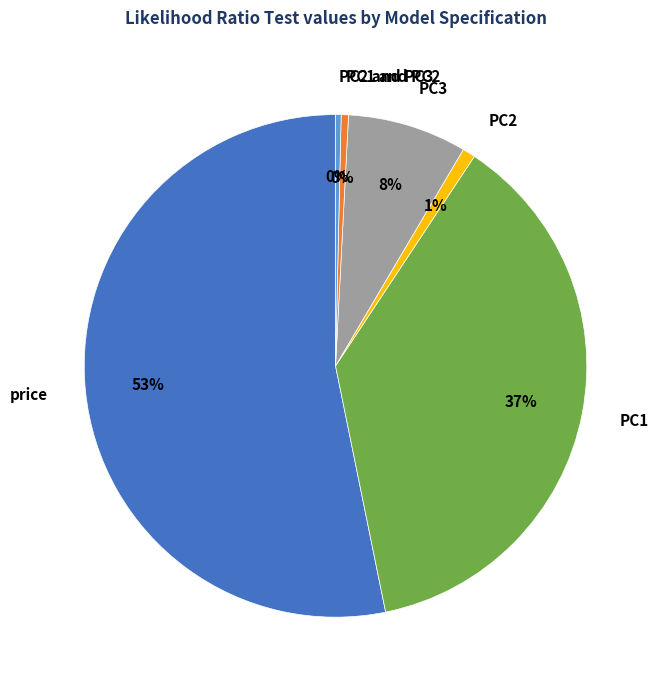

Between PC1 and PC2 and PC3, which is larger?

PC3